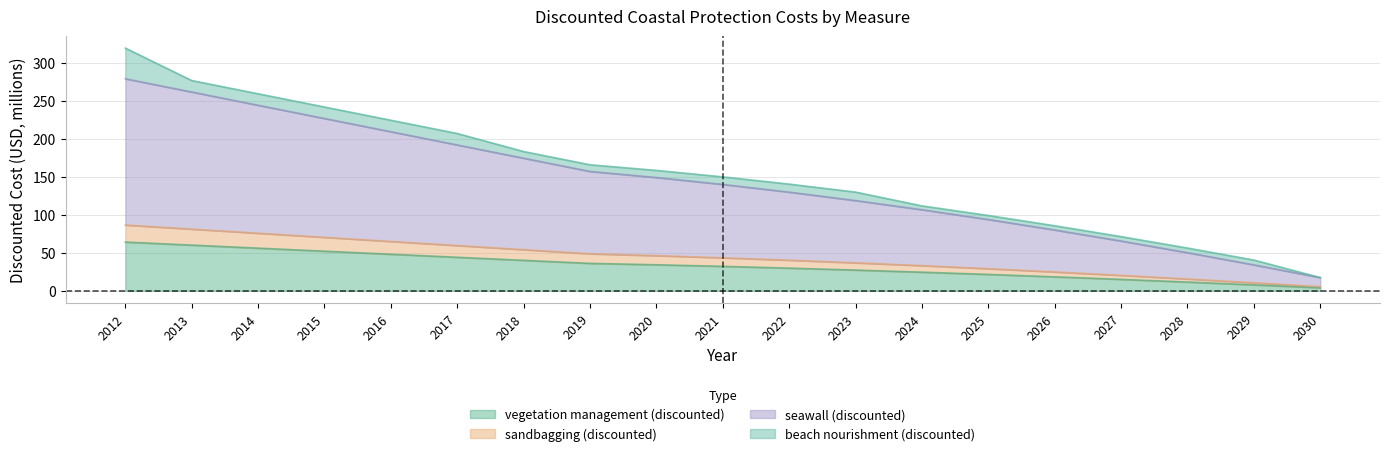

Which series has the largest total across all categories?

seawall (discounted)